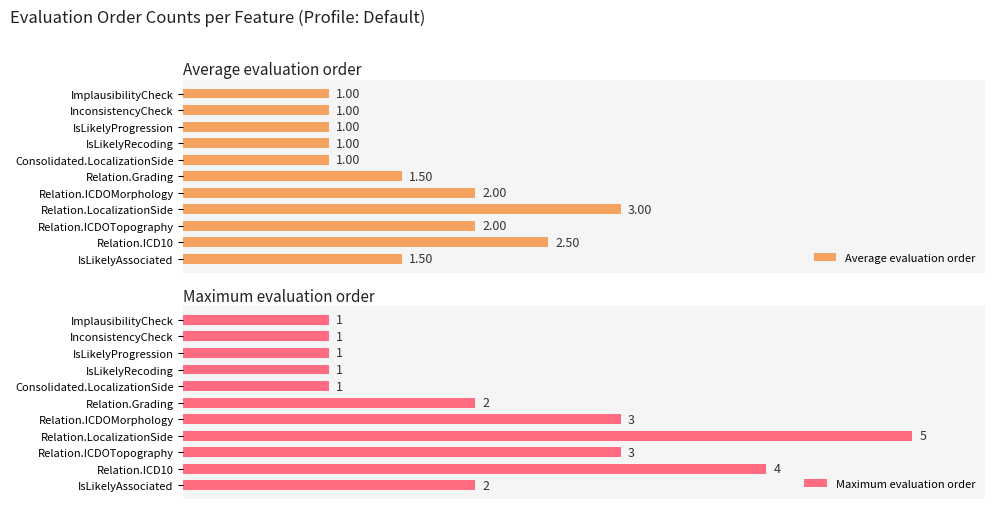

Rank the series by their average value, from highest to lowest.

Maximum evaluation order, Average evaluation order